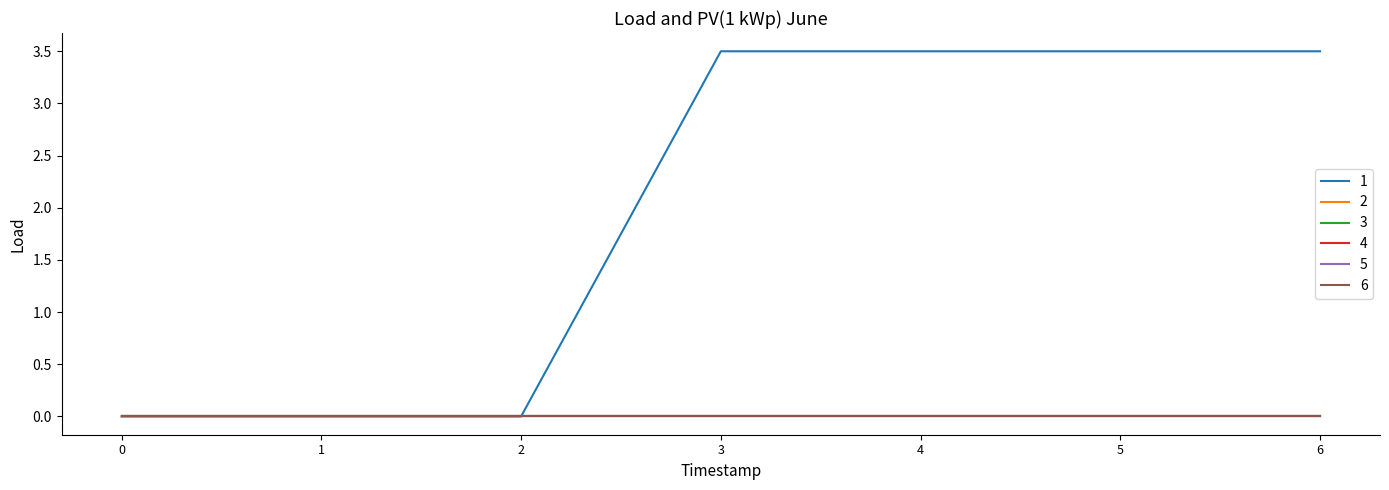

Does the chart display data point markers on the line(s)?

No